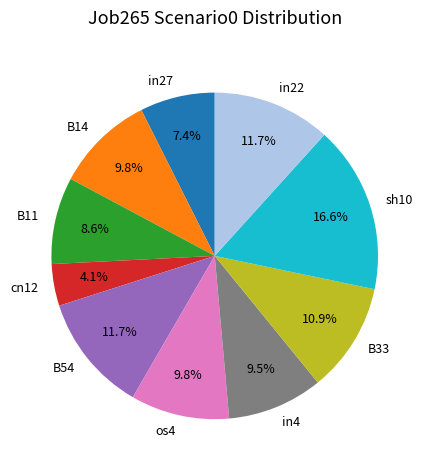

Between B54 and in27, which is larger?

B54